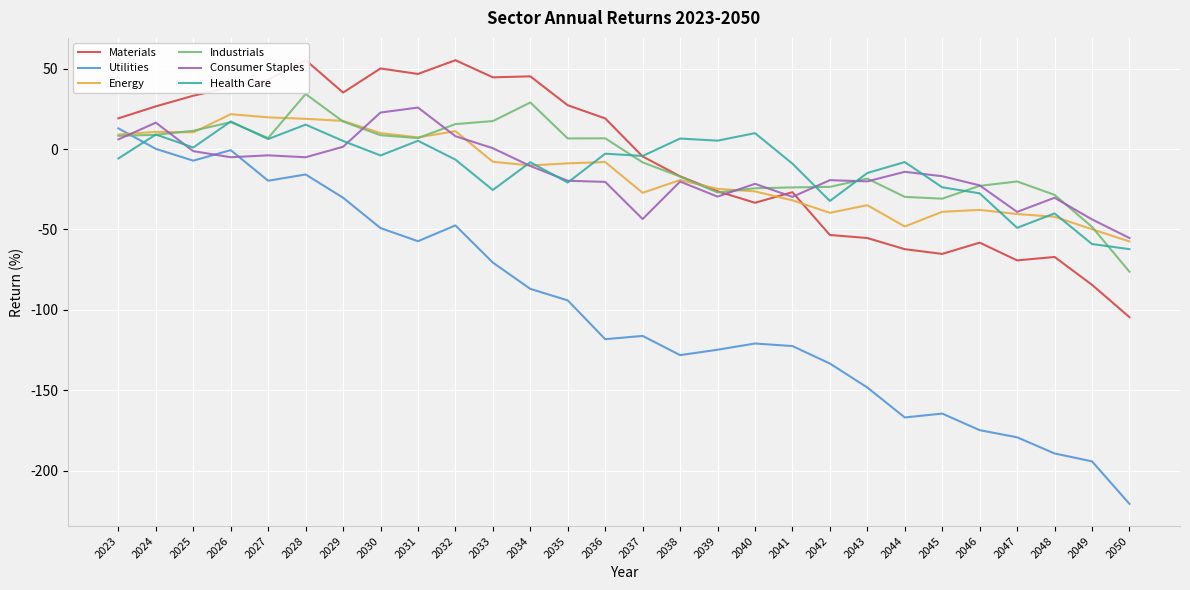

What is the average value of the Industrials series?

-7.3